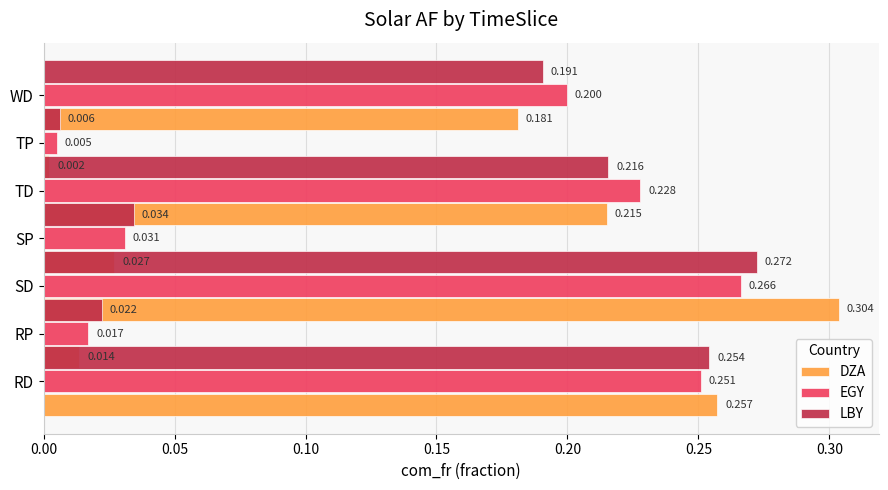

What are all the series names shown in the legend?

DZA, EGY, LBY